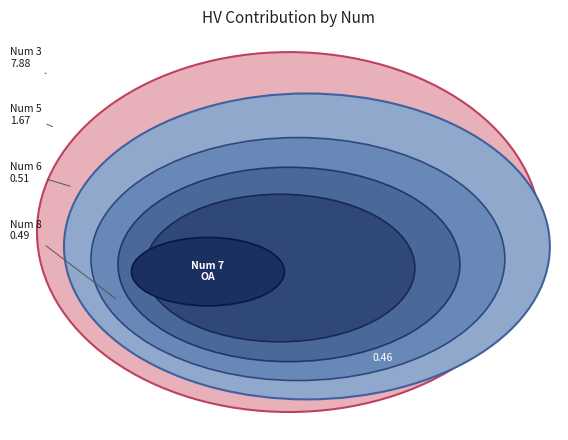

Count the number of slices in the pie.

6